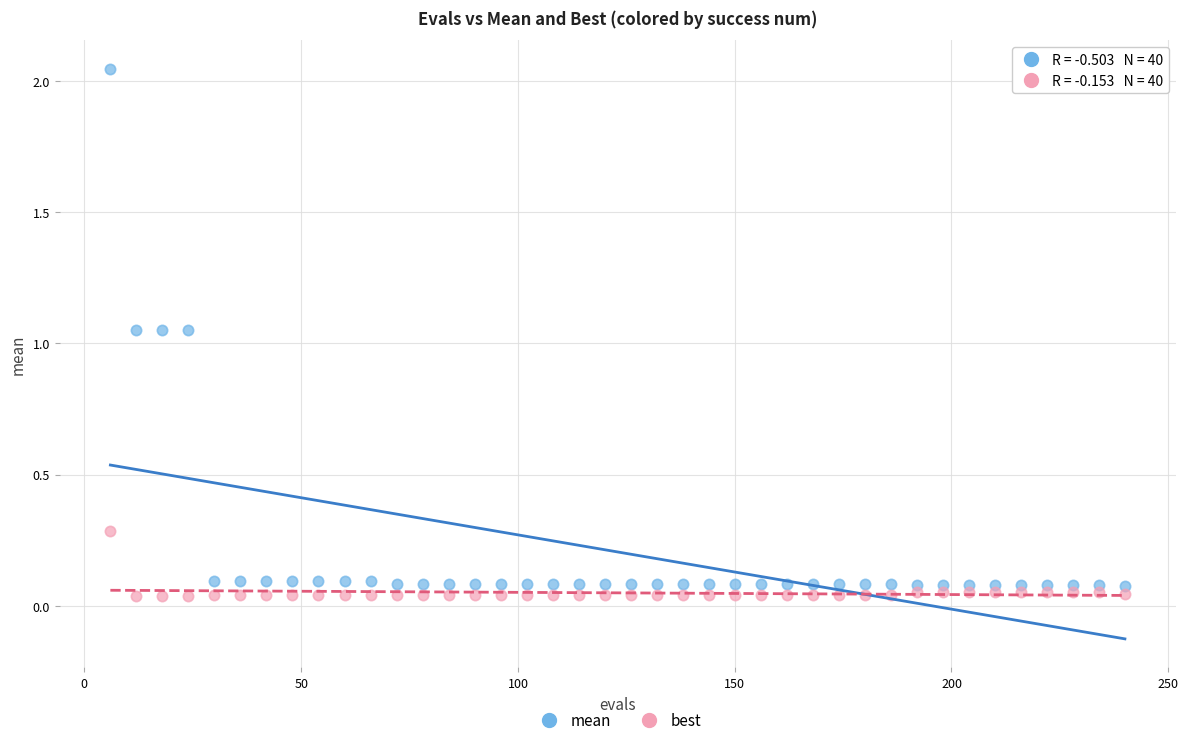

What are all the series names shown in the legend?

mean, best